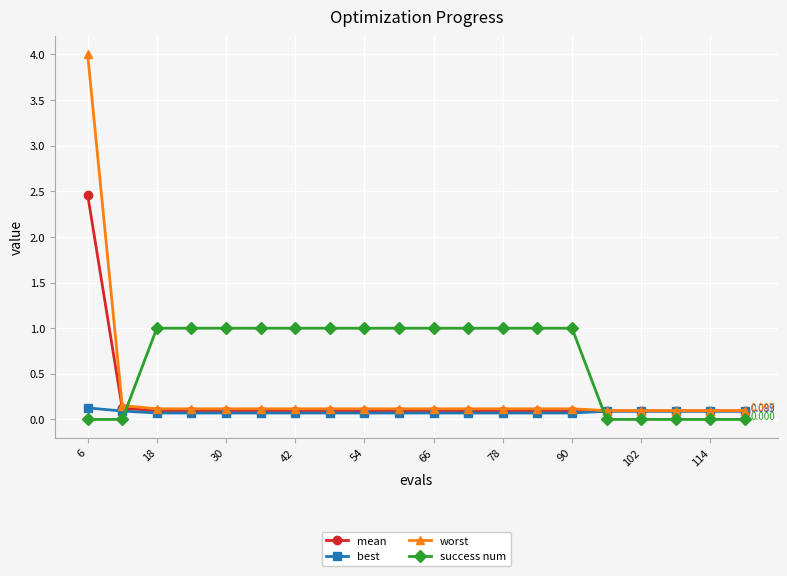

How many lines are shown in the chart?

4